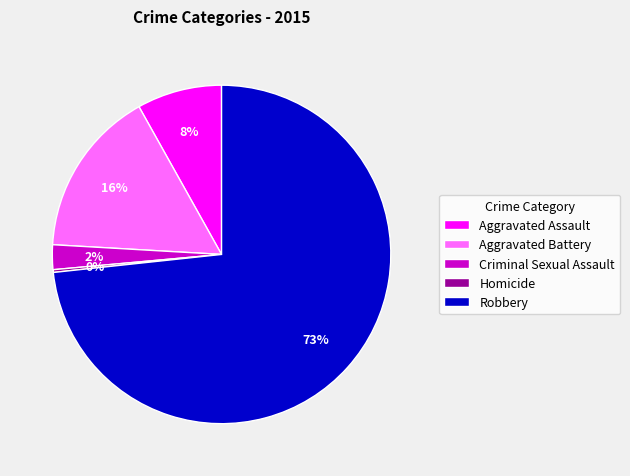

What is the majority slice?

Robbery